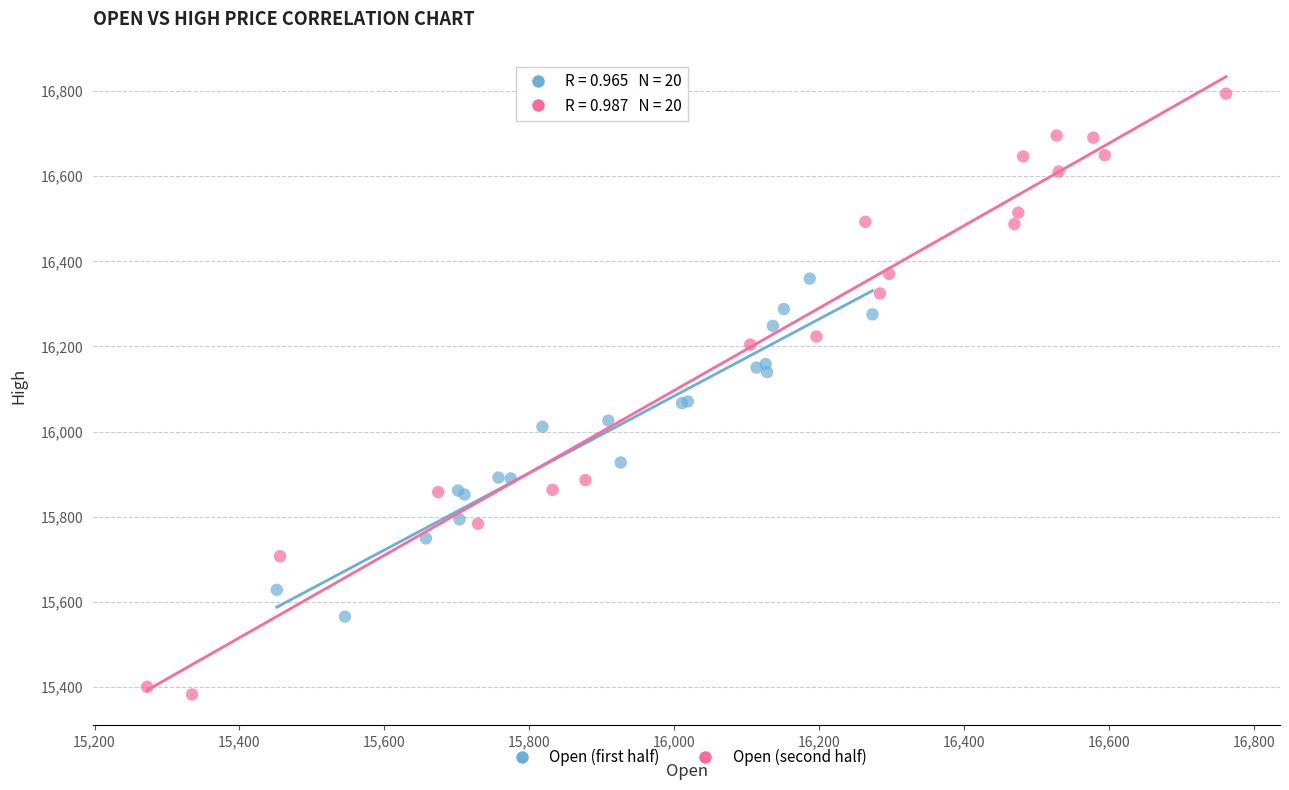

Which series contains the lowest Y value?

Open (second half)